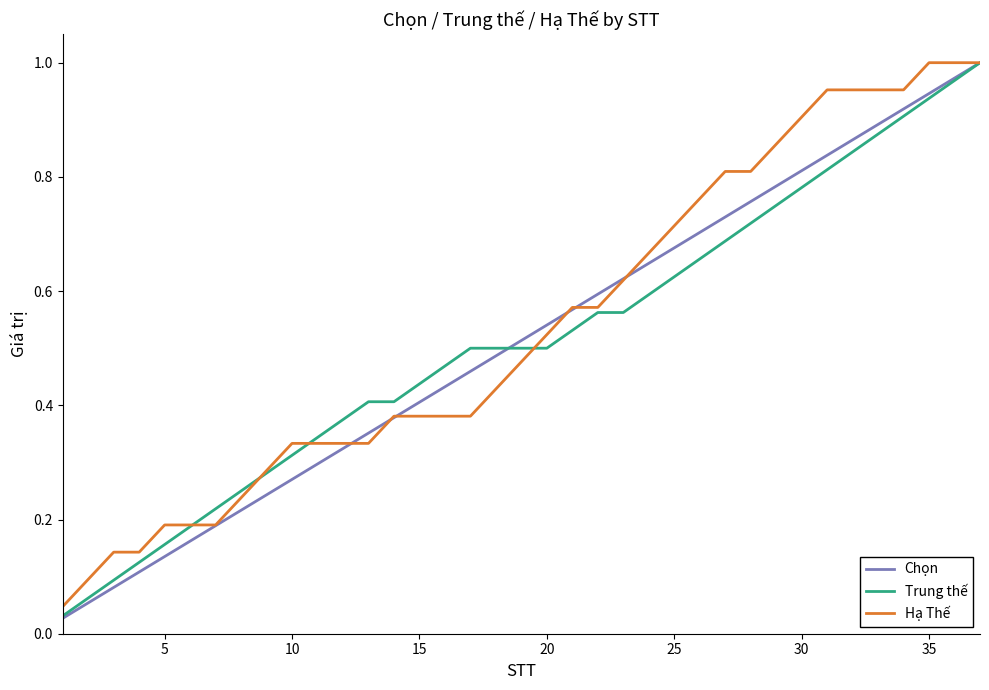

How many categories are shown in the chart?

37